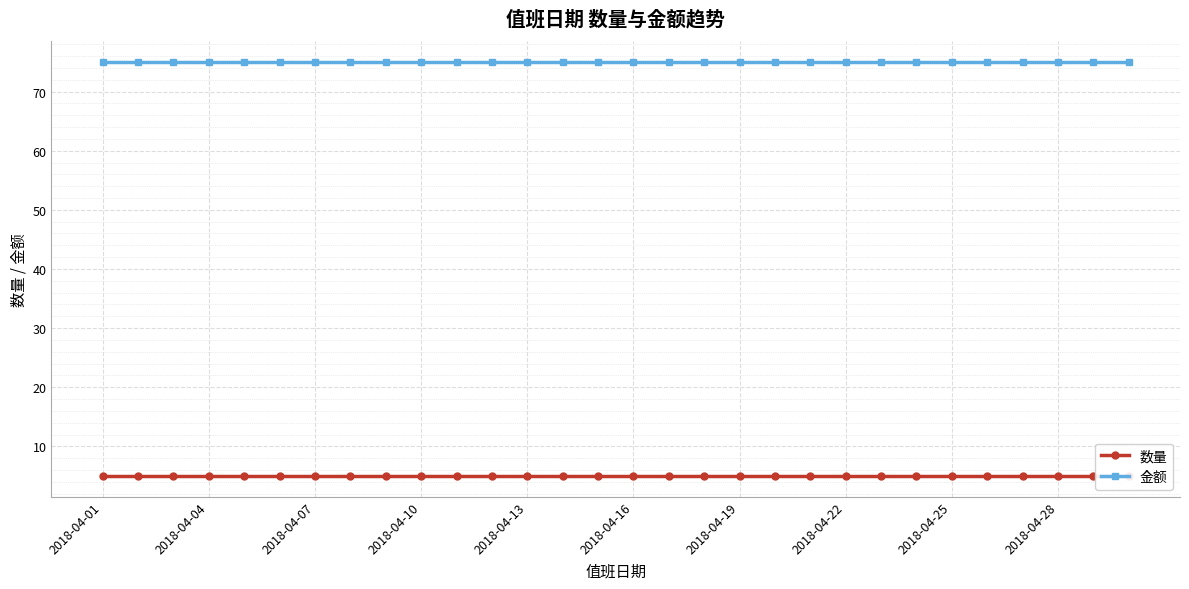

What is the average value of the 金额 series?

75